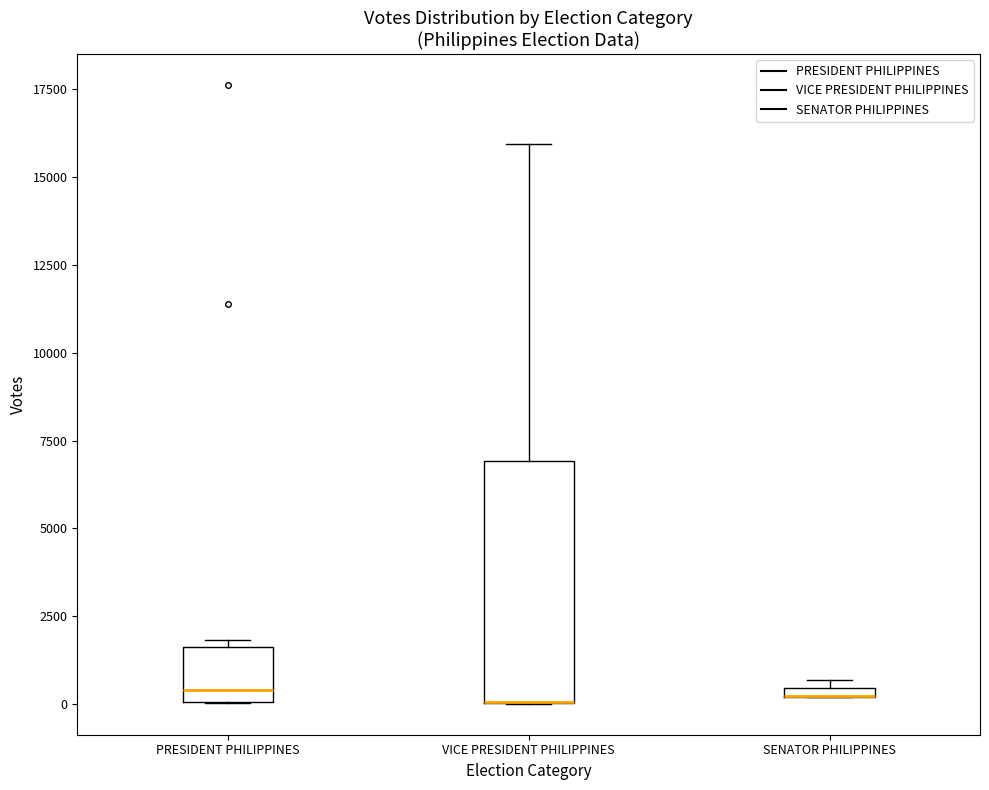

Comparing the boxes themselves (not the whiskers), which one is the tallest?

VICE PRESIDENT PHILIPPINES